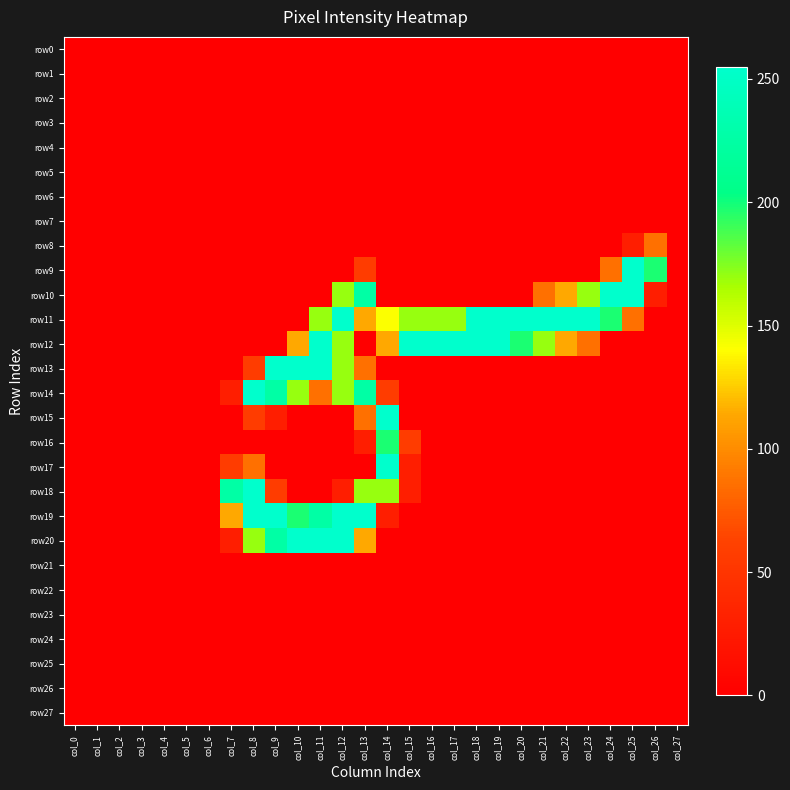

Which series has the widest spread of values?

row9